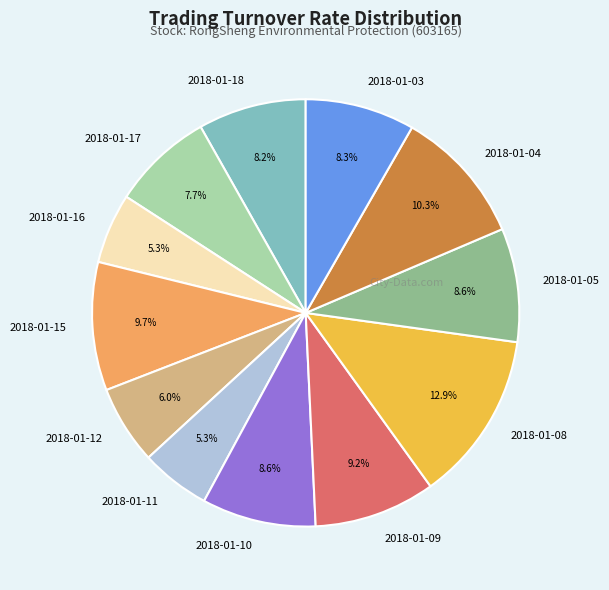

Approximately how many times larger is the value at 2018-01-09 compared to 2018-01-03?

1.1